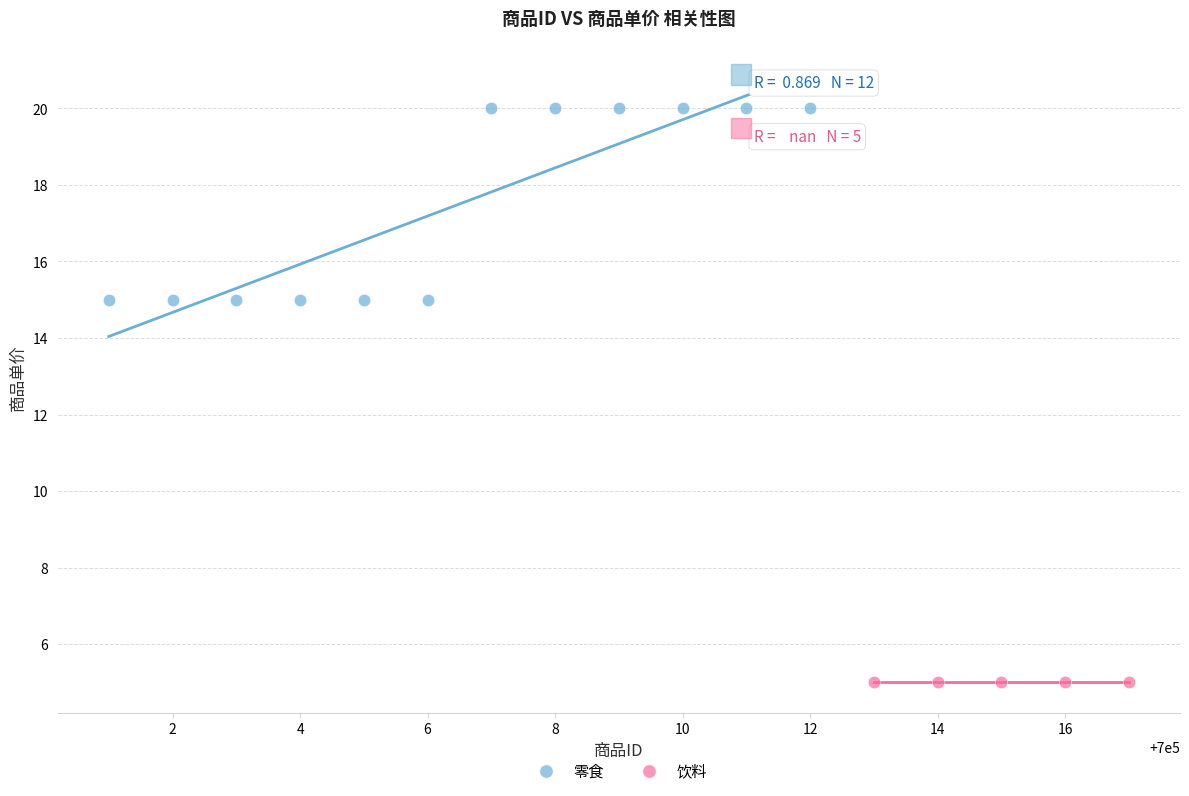

Which series contains the lowest Y value?

饮料